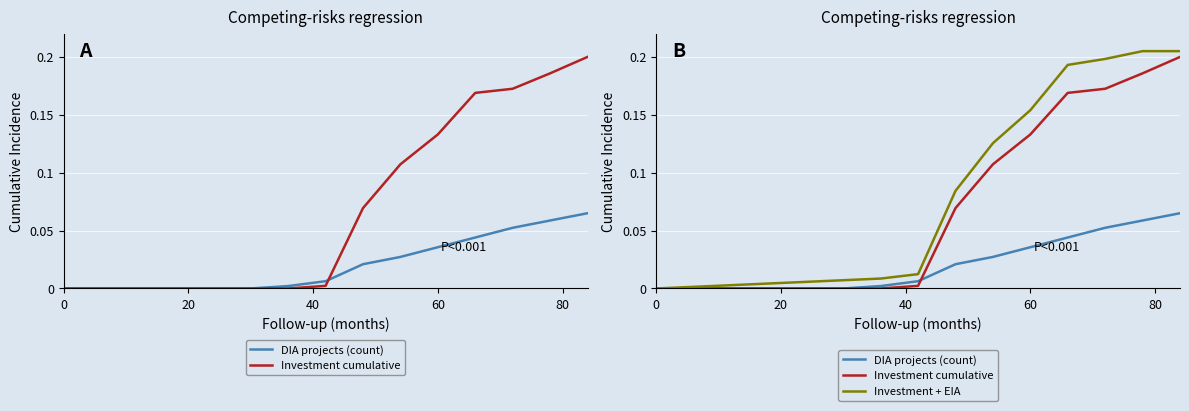

List the series in order of their peak value, highest first.

Investment + EIA, Investment cumulative, DIA projects (count)